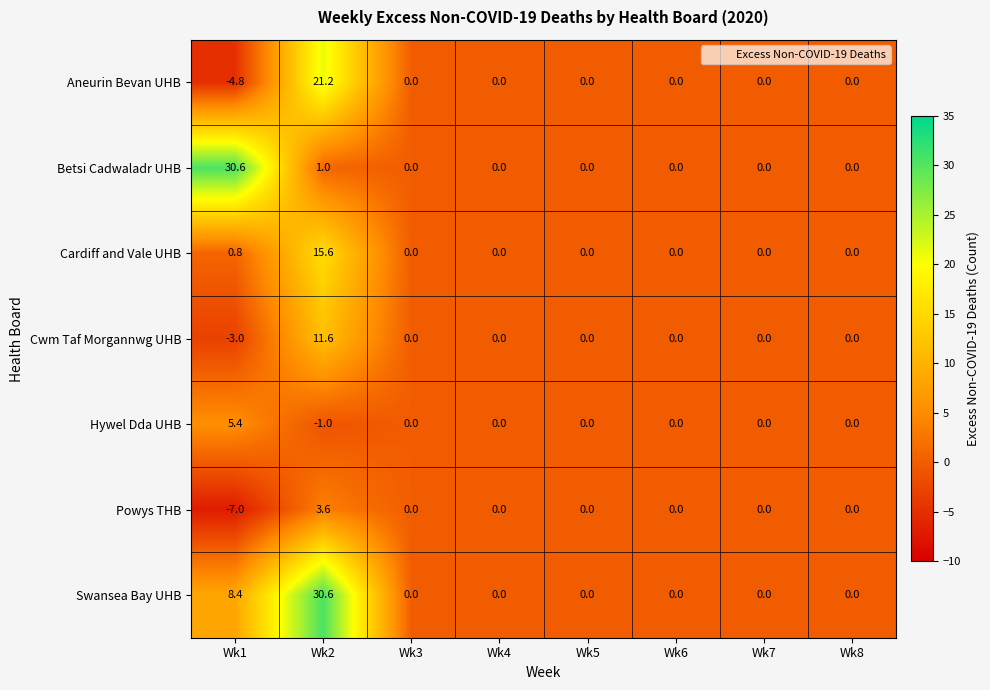

Which series changed the most between Wk1 and Wk3?

Betsi Cadwaladr UHB